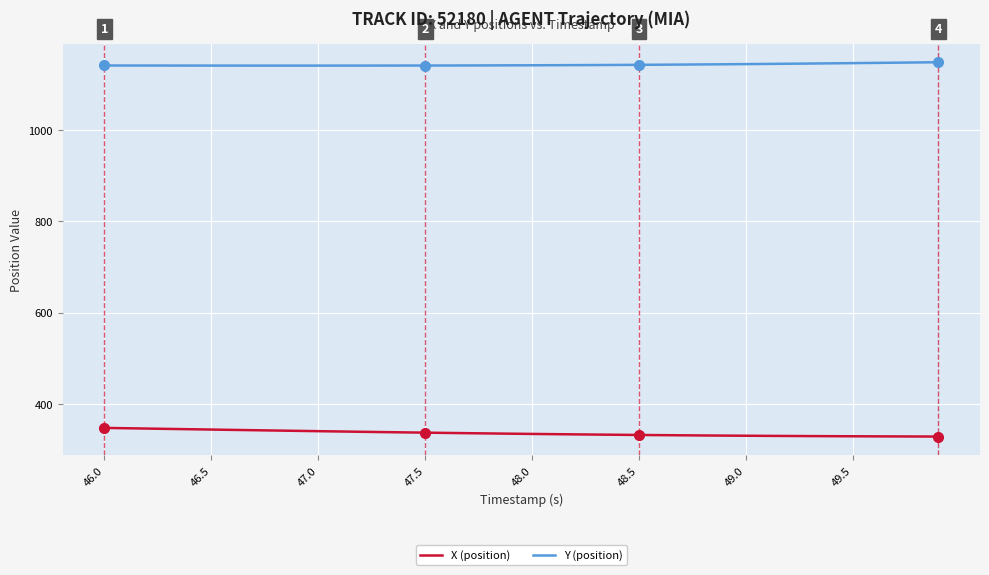

True or false: X (position) and Y (position) intersect in this chart.

False